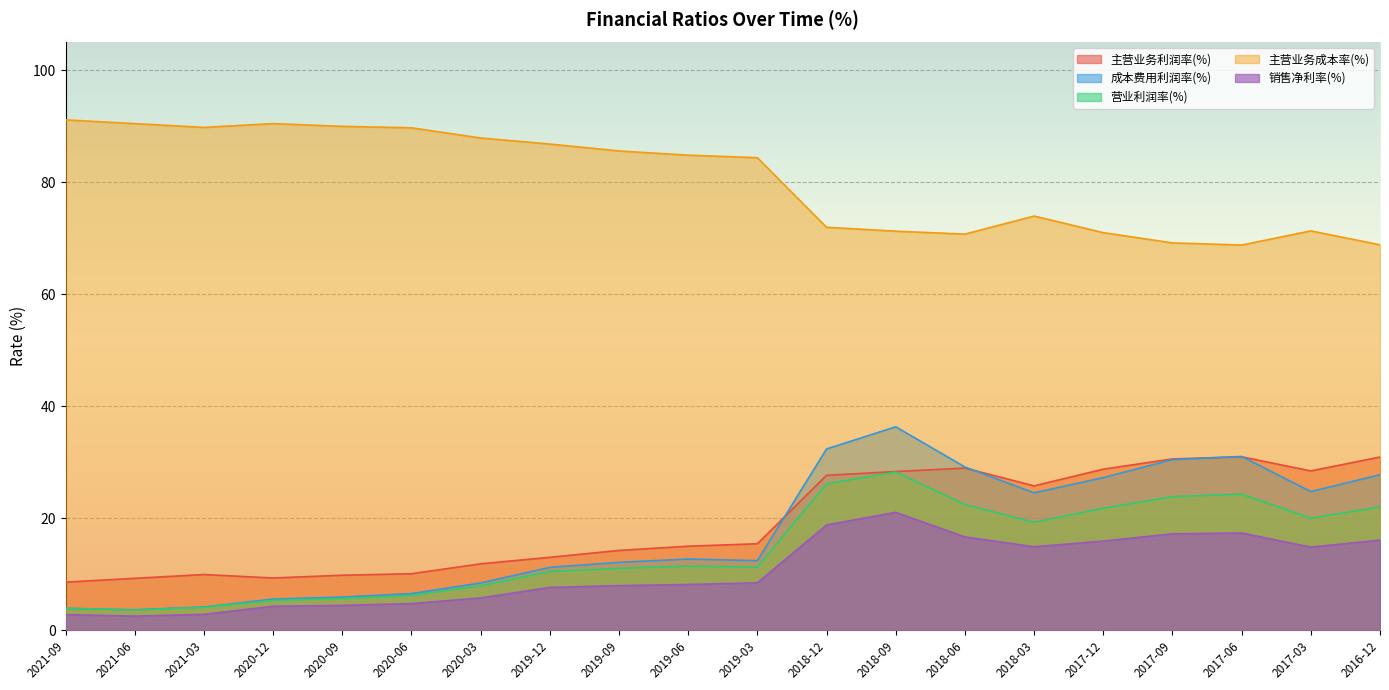

What is the label of the 16th point from the right?

2020-09